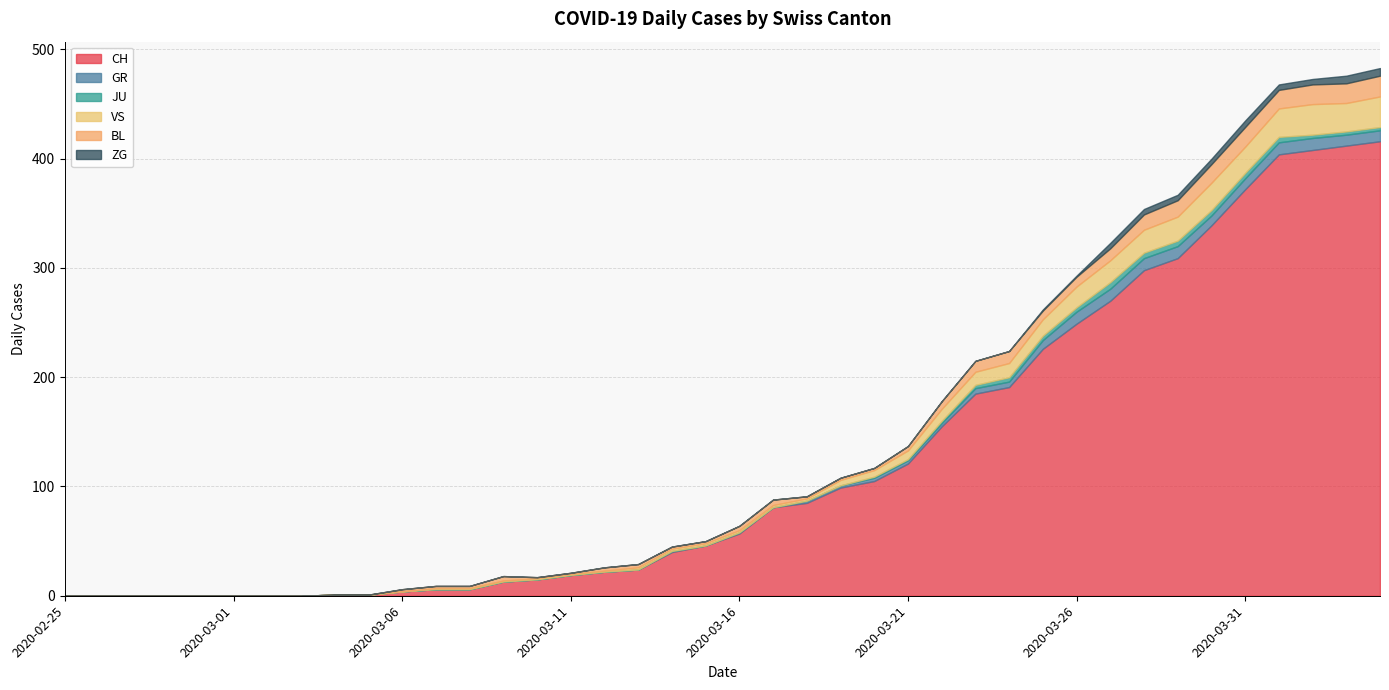

What is the difference between the second highest and second lowest values in the BL series?

18